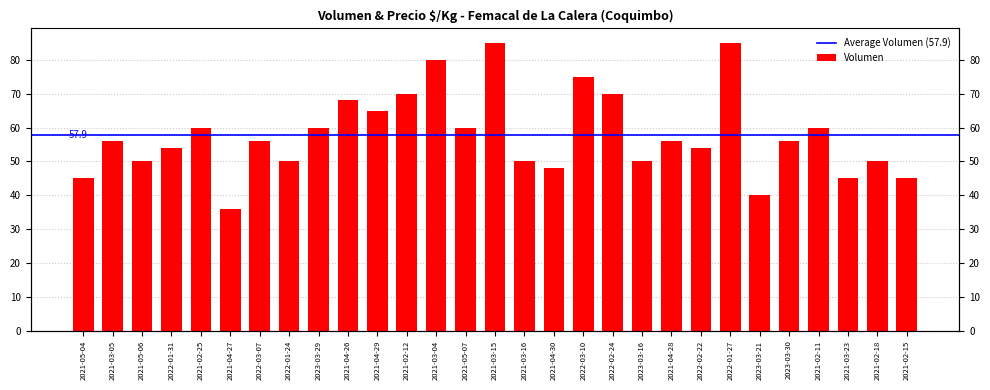

List the labels in order of value, largest first.

2021-03-15, 2022-01-27, 2021-03-04, 2022-03-10, 2021-02-12, 2022-02-24, 2021-04-26, 2021-04-29, 2021-02-25, 2023-03-29, 2021-05-07, 2021-02-11, 2021-03-05, 2022-03-07, 2021-04-28, 2023-03-30, 2022-01-31, 2022-02-22, 2021-05-06, 2022-01-24, 2021-03-16, 2023-03-16, 2021-02-18, 2021-04-30, 2021-05-04, 2021-03-23, 2021-02-15, 2023-03-21, 2021-04-27